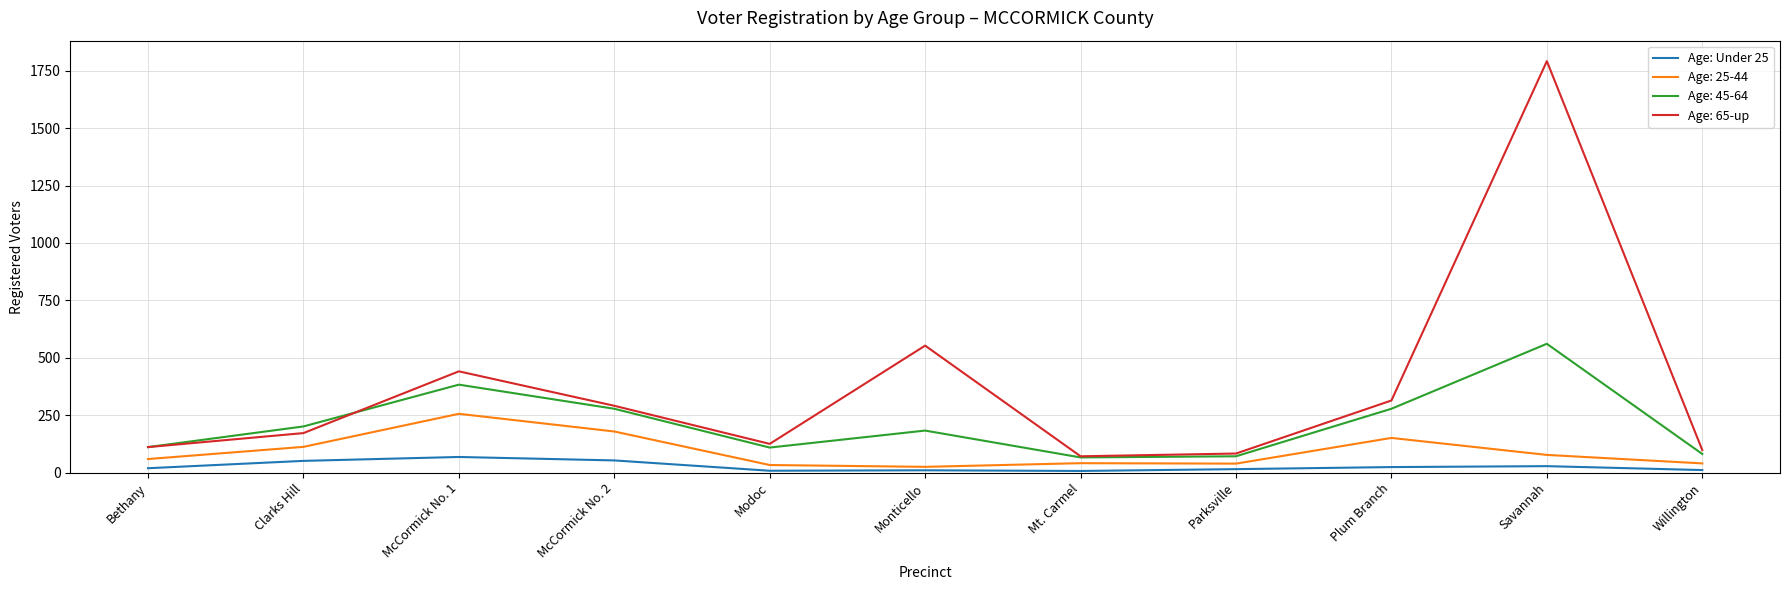

True or false: Age: 65-up and Age: Under 25 intersect in this chart.

False